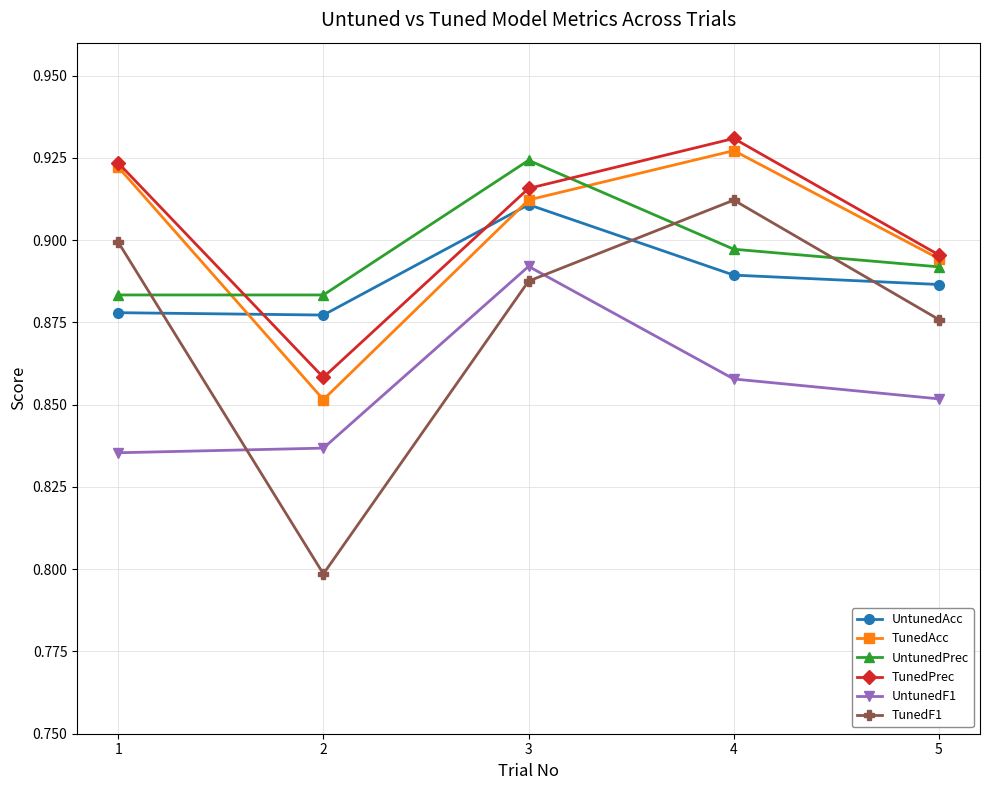

Does the chart have visible grid lines?

Yes